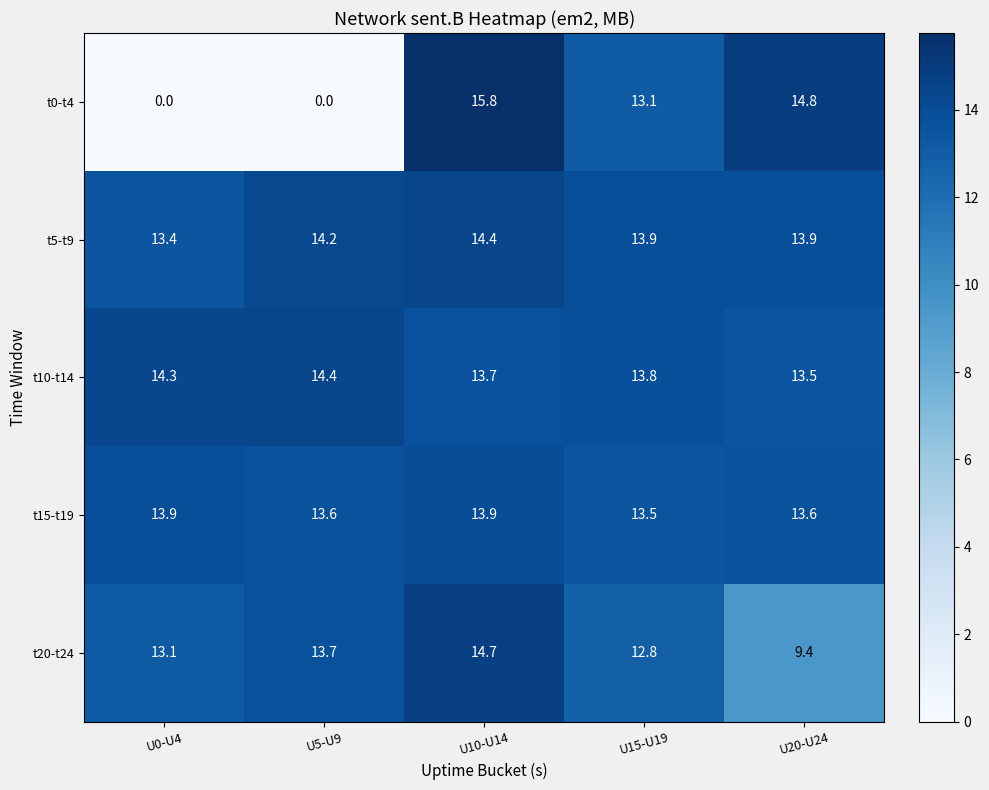

Count the number of categories in the chart.

5